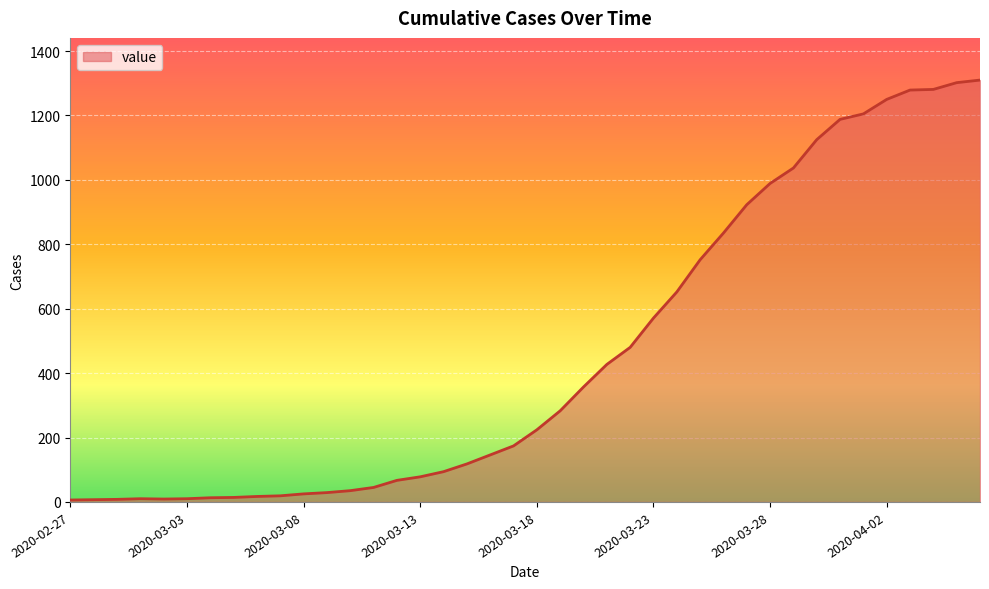

What is the difference between the maximum and minimum values?

1304